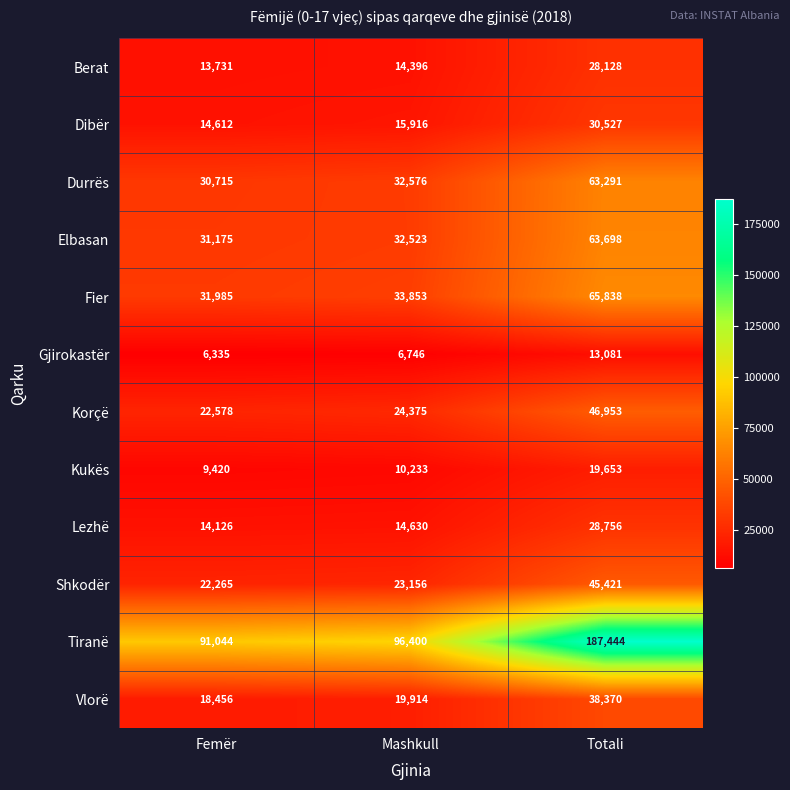

What is the greatest value displayed?

187444